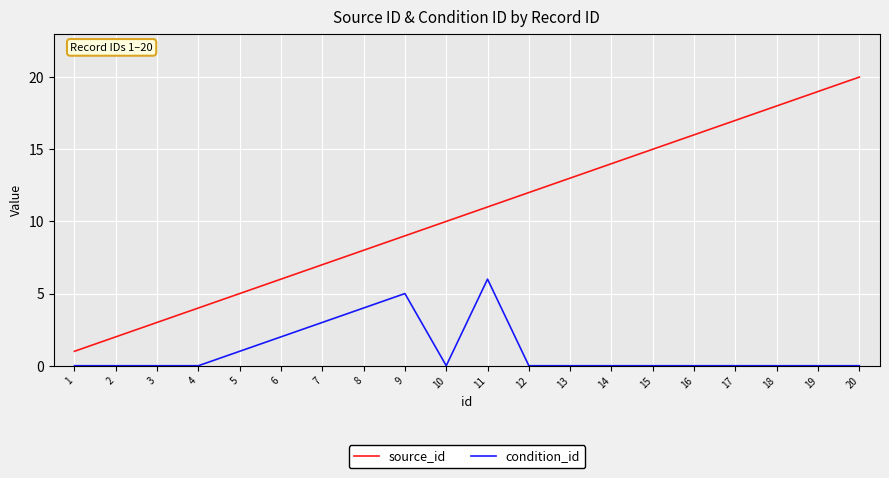

How many distinct data groups are displayed?

2